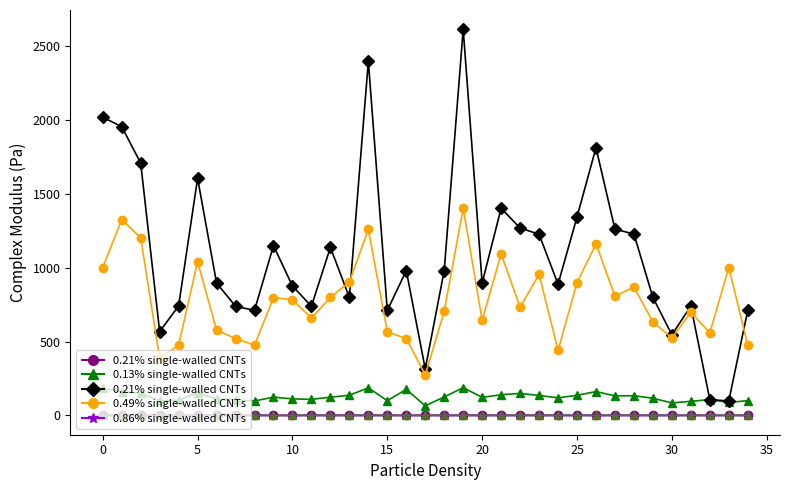

Is it true that 0.86% single-walled CNTs equals 0.0 at 28?

False